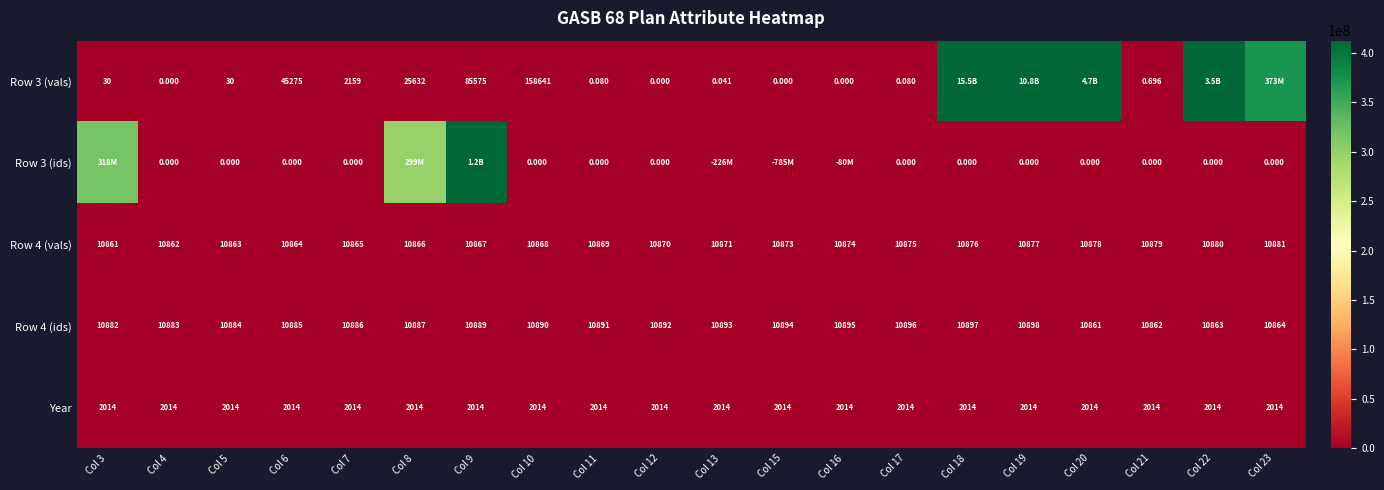

What is the total value across all series at Col 6?

69038.0